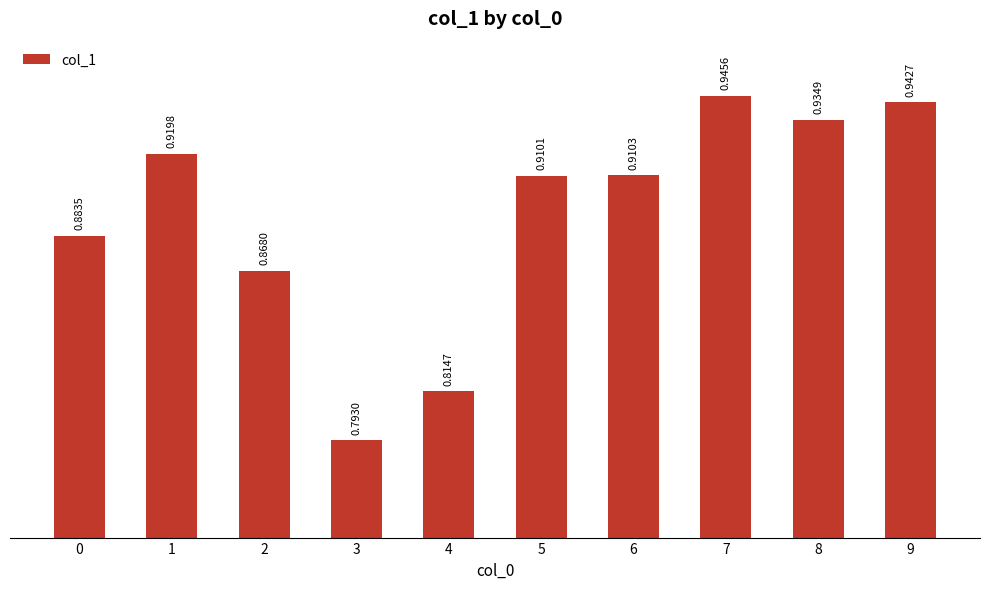

The chart shows a value of 0.2 at 7. True or false?

False